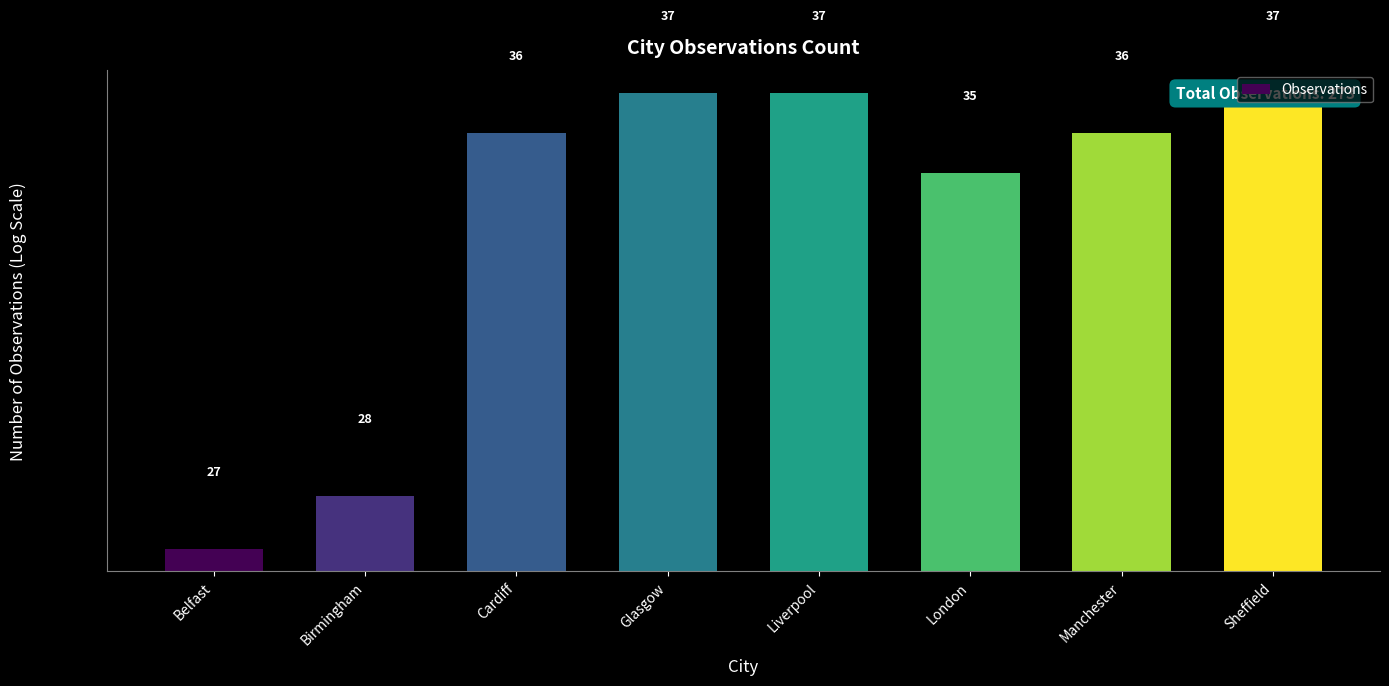

Is it true that the value at Glasgow is 24?

False